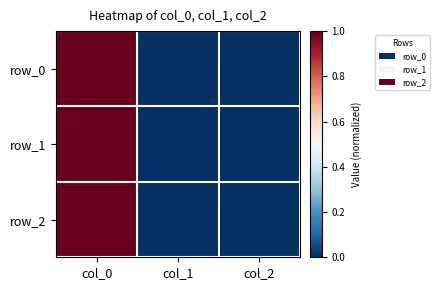

Reading right to left, what are all the values shown in this chart?

row_0: col_2=0	col_1=0	col_0=1
row_1: col_2=0	col_1=0	col_0=1
row_2: col_2=0	col_1=0	col_0=1